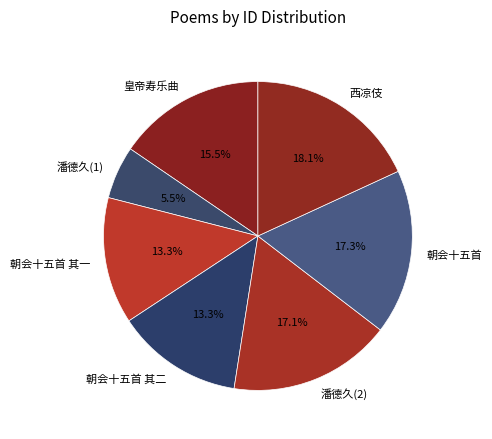

Which has a higher value, 潘德久(2) or 朝会十五首 其二?

潘德久(2)